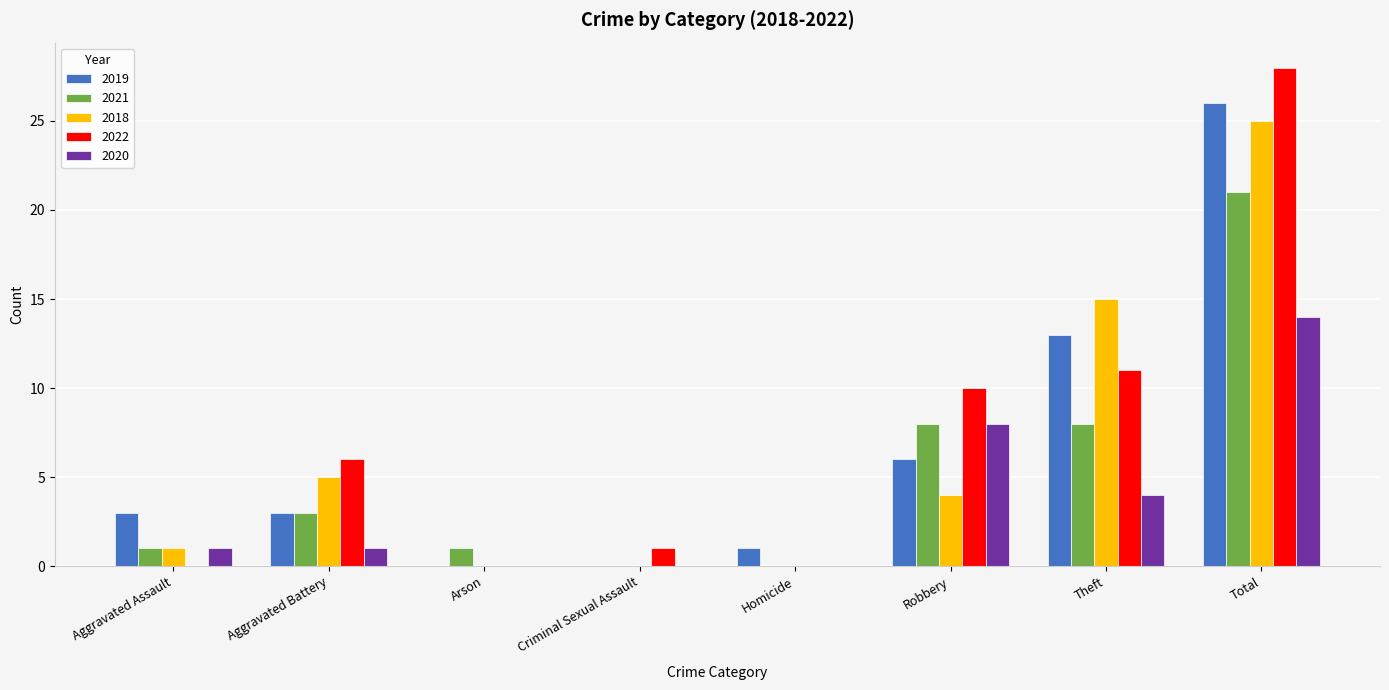

What is the sum of the 2018 values at Homicide and Aggravated Battery?

5